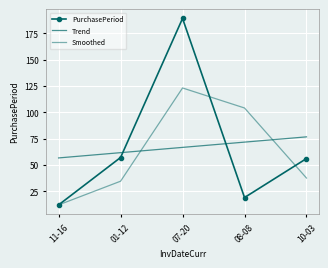

In PurchasePeriod, how many points are lower than both neighbors (excluding endpoints)?

1